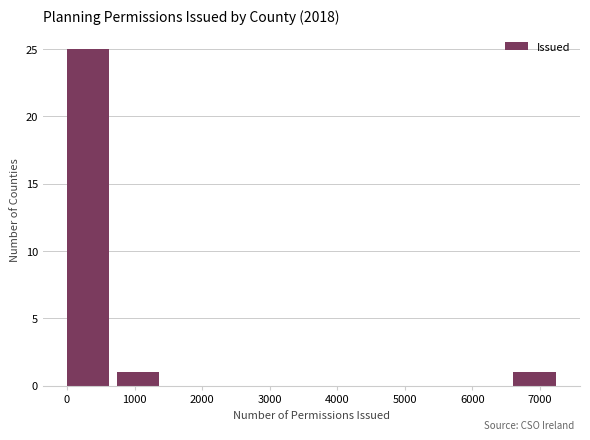

Over which range of the x-axis is the bar tallest?

0 to 700